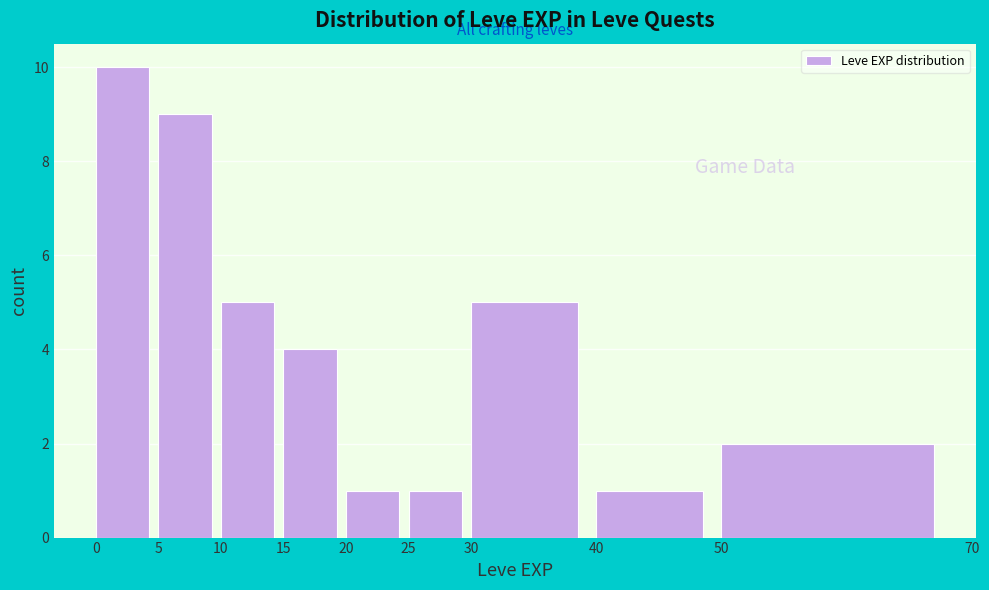

Over which range of the x-axis is the bar tallest?

0 to 5